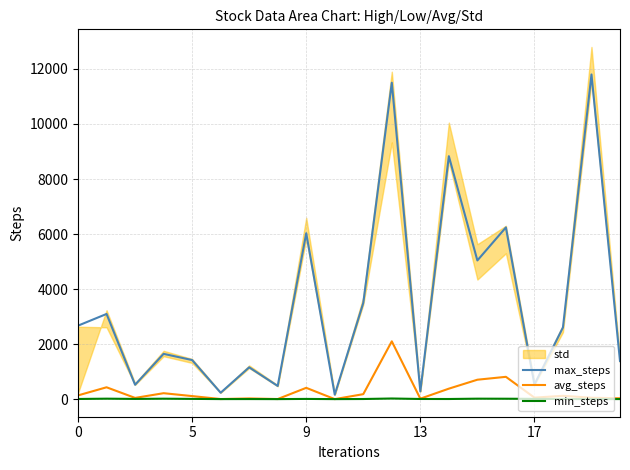

In min_steps, how many points are lower than both neighbors (excluding endpoints)?

6